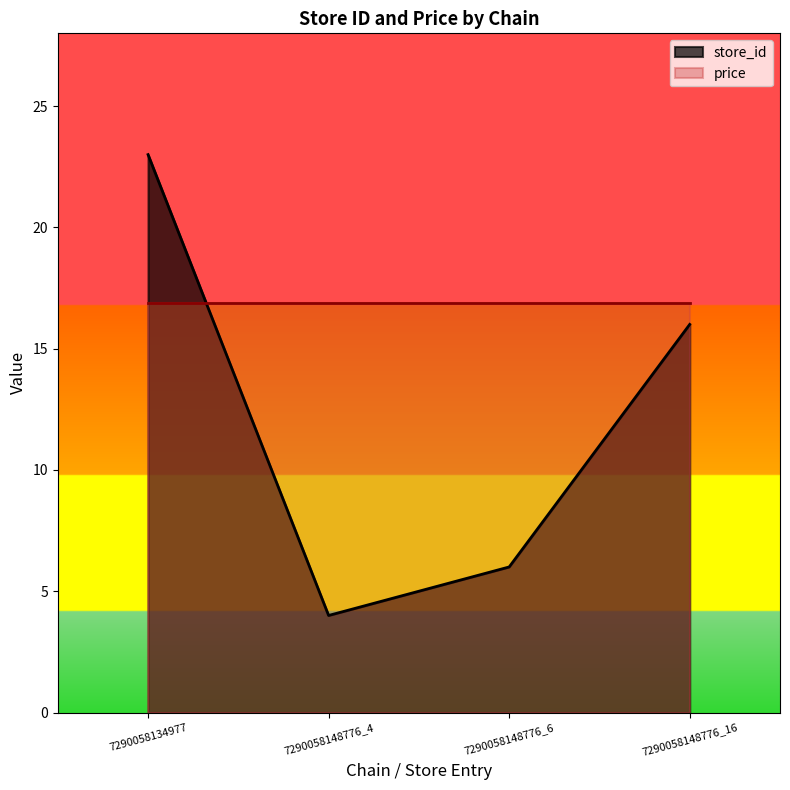

Rank the categories by value from highest to lowest.

7290058134977, 7290058148776_16, 7290058148776_6, 7290058148776_4